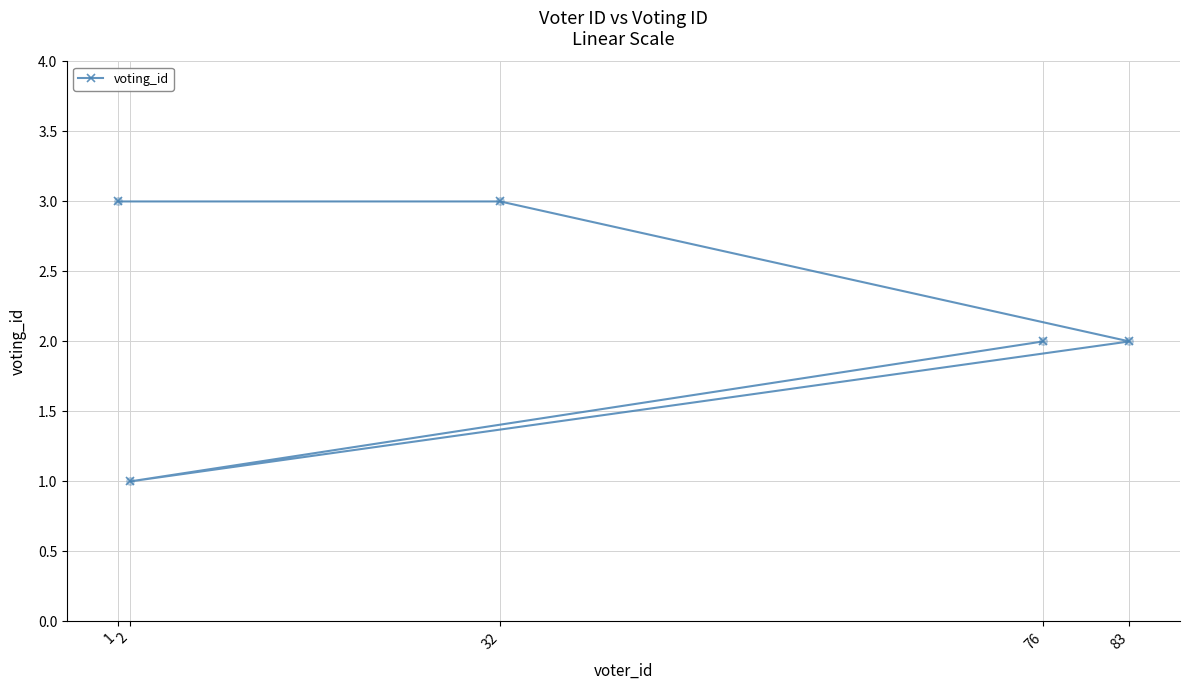

What is the change in value from 76 to 1?

+1